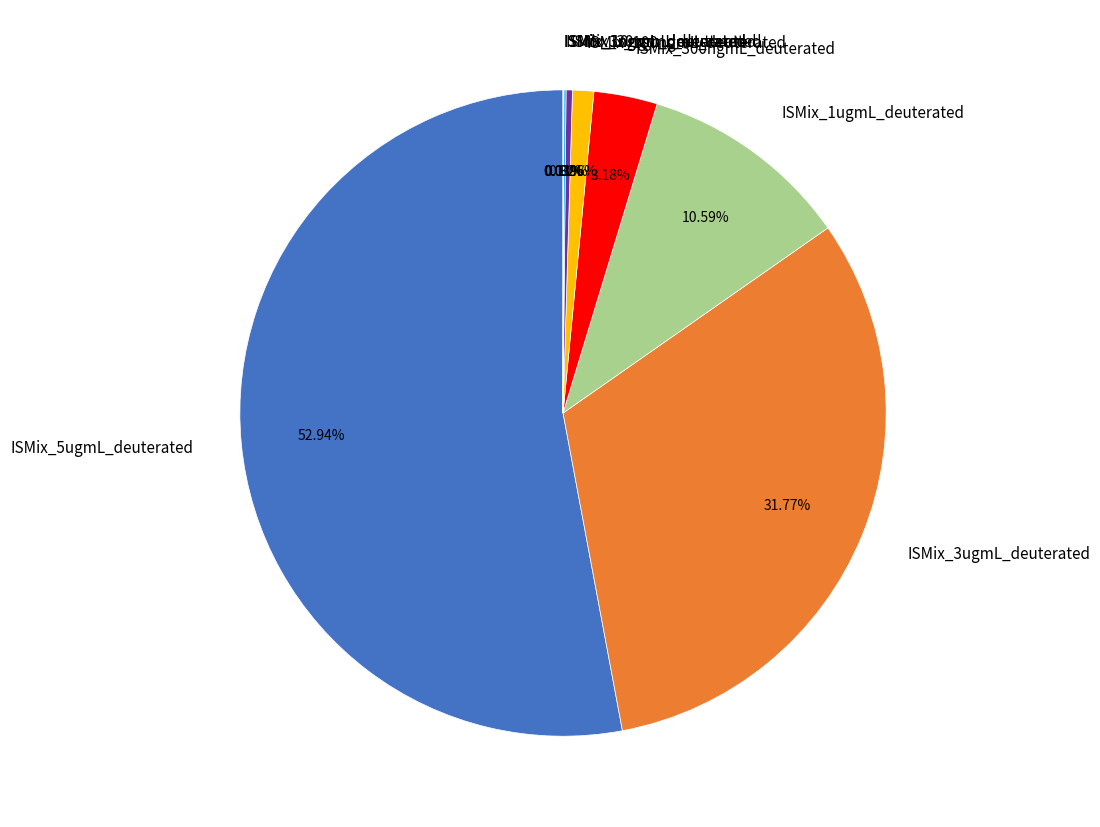

The ISMix_3ugmL_deuterated slice represents 32% of the pie. True or false?

True